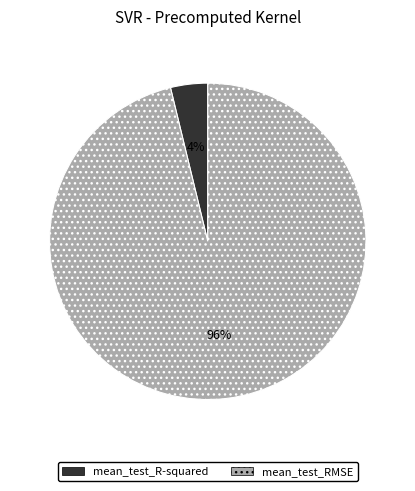

To the nearest percent, what is the difference between the largest and smallest slice percentages?

92%